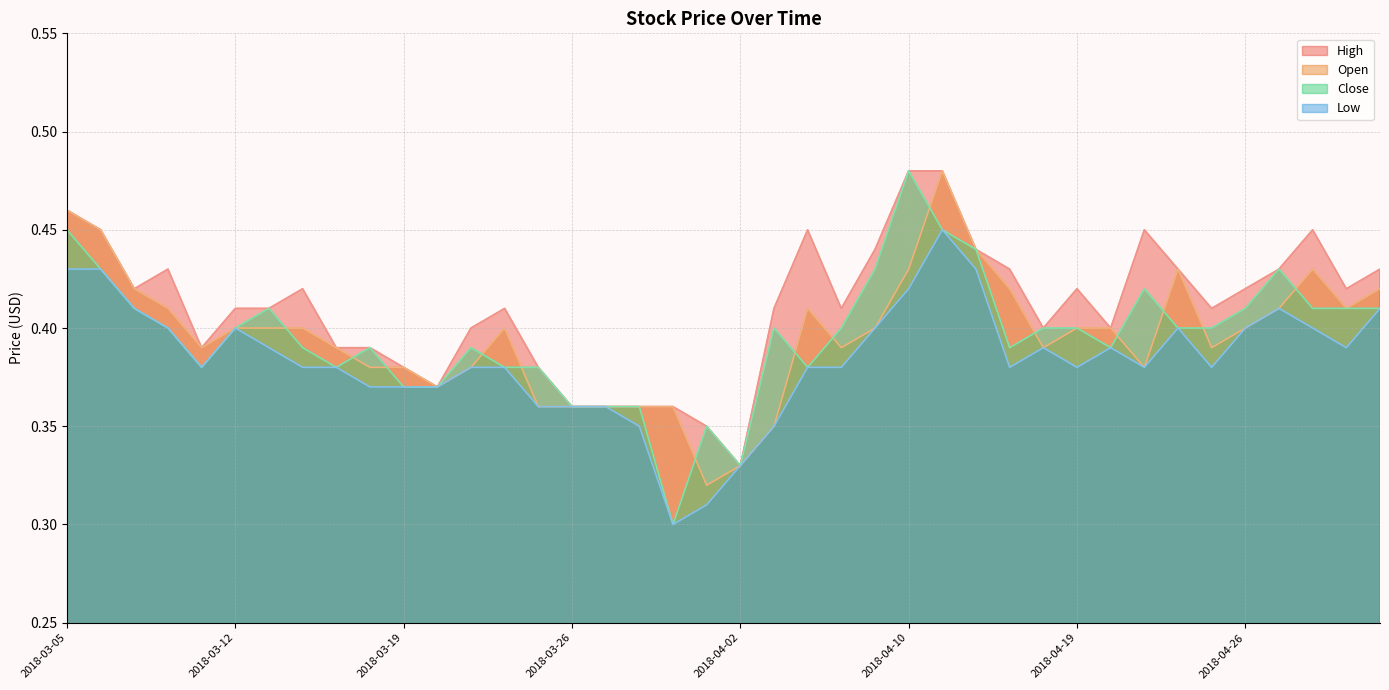

Reading left to right, what are all the values shown in this chart?

High: 2018-03-05=0.5	2018-03-06=0.5	2018-03-07=0.4	2018-03-08=0.4	2018-03-09=0.4	2018-03-12=0.4	2018-03-13=0.4	2018-03-14=0.4	2018-03-15=0.4	2018-03-16=0.4	2018-03-19=0.4	2018-03-20=0.4	2018-03-21=0.4	2018-03-22=0.4	2018-03-23=0.4	2018-03-26=0.4	2018-03-27=0.4	2018-03-28=0.4	2018-03-29=0.4	2018-03-30=0.3	2018-04-02=0.3	2018-04-03=0.4	2018-04-04=0.5	2018-04-05=0.4	2018-04-09=0.4	2018-04-10=0.5	2018-04-11=0.5	2018-04-12=0.4	2018-04-17=0.4	2018-04-18=0.4	2018-04-19=0.4	2018-04-20=0.4	2018-04-23=0.5	2018-04-24=0.4	2018-04-25=0.4	2018-04-26=0.4	2018-04-27=0.4	2018-04-30=0.5	2018-05-02=0.4	2018-05-03=0.4
Open: 2018-03-05=0.5	2018-03-06=0.5	2018-03-07=0.4	2018-03-08=0.4	2018-03-09=0.4	2018-03-12=0.4	2018-03-13=0.4	2018-03-14=0.4	2018-03-15=0.4	2018-03-16=0.4	2018-03-19=0.4	2018-03-20=0.4	2018-03-21=0.4	2018-03-22=0.4	2018-03-23=0.4	2018-03-26=0.4	2018-03-27=0.4	2018-03-28=0.4	2018-03-29=0.4	2018-03-30=0.3	2018-04-02=0.3	2018-04-03=0.3	2018-04-04=0.4	2018-04-05=0.4	2018-04-09=0.4	2018-04-10=0.4	2018-04-11=0.5	2018-04-12=0.4	2018-04-17=0.4	2018-04-18=0.4	2018-04-19=0.4	2018-04-20=0.4	2018-04-23=0.4	2018-04-24=0.4	2018-04-25=0.4	2018-04-26=0.4	2018-04-27=0.4	2018-04-30=0.4	2018-05-02=0.4	2018-05-03=0.4
Close: 2018-03-05=0.5	2018-03-06=0.4	2018-03-07=0.4	2018-03-08=0.4	2018-03-09=0.4	2018-03-12=0.4	2018-03-13=0.4	2018-03-14=0.4	2018-03-15=0.4	2018-03-16=0.4	2018-03-19=0.4	2018-03-20=0.4	2018-03-21=0.4	2018-03-22=0.4	2018-03-23=0.4	2018-03-26=0.4	2018-03-27=0.4	2018-03-28=0.4	2018-03-29=0.3	2018-03-30=0.3	2018-04-02=0.3	2018-04-03=0.4	2018-04-04=0.4	2018-04-05=0.4	2018-04-09=0.4	2018-04-10=0.5	2018-04-11=0.5	2018-04-12=0.4	2018-04-17=0.4	2018-04-18=0.4	2018-04-19=0.4	2018-04-20=0.4	2018-04-23=0.4	2018-04-24=0.4	2018-04-25=0.4	2018-04-26=0.4	2018-04-27=0.4	2018-04-30=0.4	2018-05-02=0.4	2018-05-03=0.4
Low: 2018-03-05=0.4	2018-03-06=0.4	2018-03-07=0.4	2018-03-08=0.4	2018-03-09=0.4	2018-03-12=0.4	2018-03-13=0.4	2018-03-14=0.4	2018-03-15=0.4	2018-03-16=0.4	2018-03-19=0.4	2018-03-20=0.4	2018-03-21=0.4	2018-03-22=0.4	2018-03-23=0.4	2018-03-26=0.4	2018-03-27=0.4	2018-03-28=0.3	2018-03-29=0.3	2018-03-30=0.3	2018-04-02=0.3	2018-04-03=0.3	2018-04-04=0.4	2018-04-05=0.4	2018-04-09=0.4	2018-04-10=0.4	2018-04-11=0.5	2018-04-12=0.4	2018-04-17=0.4	2018-04-18=0.4	2018-04-19=0.4	2018-04-20=0.4	2018-04-23=0.4	2018-04-24=0.4	2018-04-25=0.4	2018-04-26=0.4	2018-04-27=0.4	2018-04-30=0.4	2018-05-02=0.4	2018-05-03=0.4